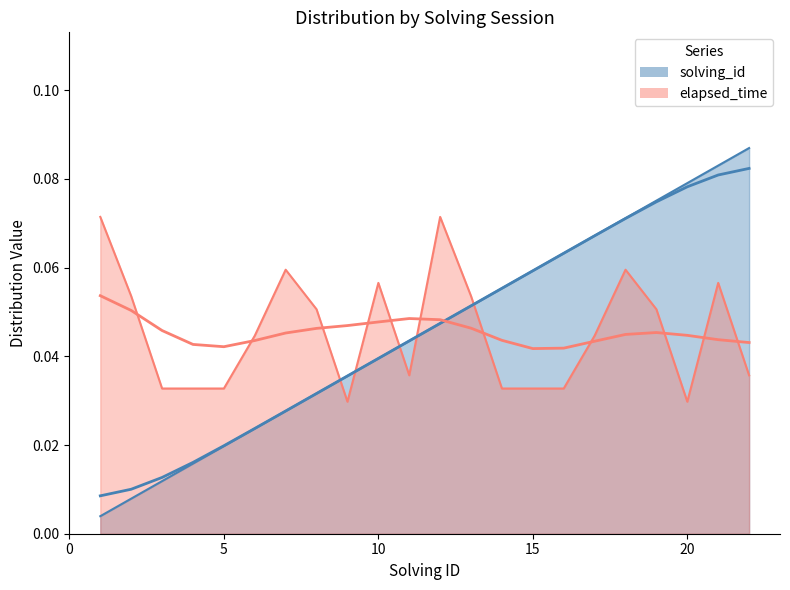

Reading left to right, list all the values displayed in this chart.

solving_id: 1=0.0	2=0.0	3=0.0	4=0.0	5=0.0	6=0.0	7=0.0	8=0.0	9=0.0	10=0.0	11=0.0	12=0.0	13=0.1	14=0.1	15=0.1	16=0.1	17=0.1	18=0.1	19=0.1	20=0.1	21=0.1	22=0.1
elapsed_time: 1=0.1	2=0.1	3=0.0	4=0.0	5=0.0	6=0.0	7=0.1	8=0.1	9=0.0	10=0.1	11=0.0	12=0.1	13=0.1	14=0.0	15=0.0	16=0.0	17=0.0	18=0.1	19=0.1	20=0.0	21=0.1	22=0.0